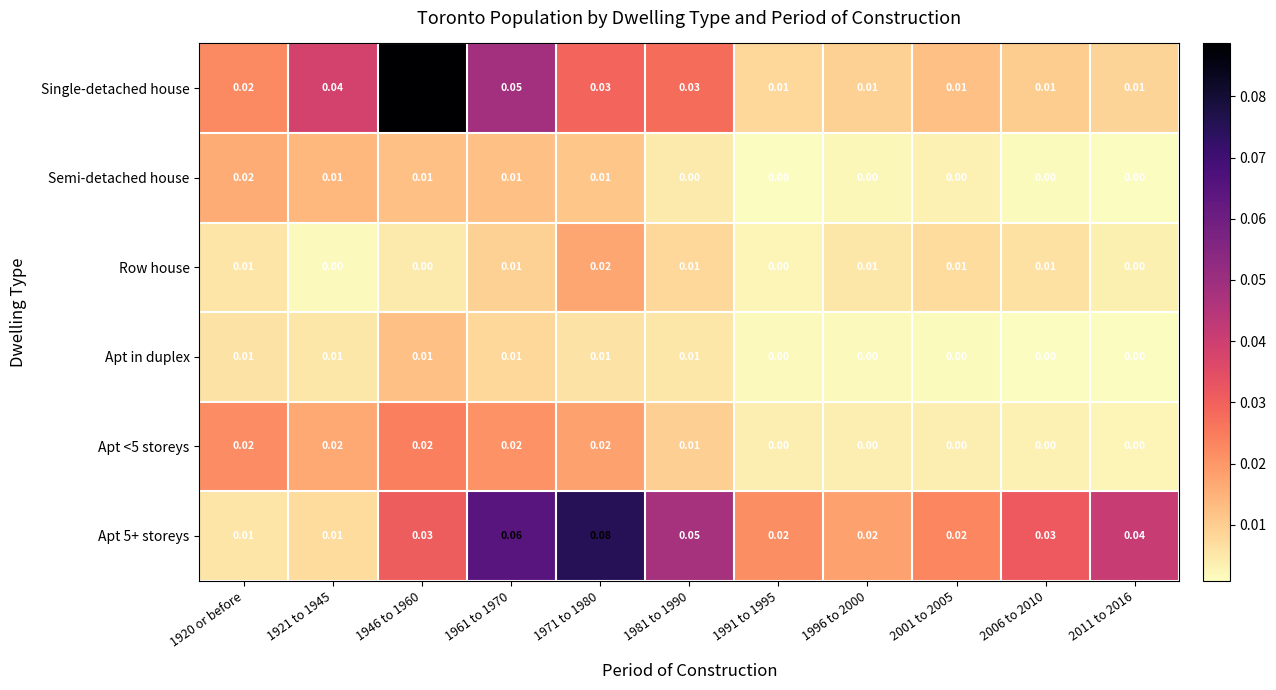

Between 1921 to 1945 and 1946 to 1960, which series saw the biggest shift?

Single-detached house